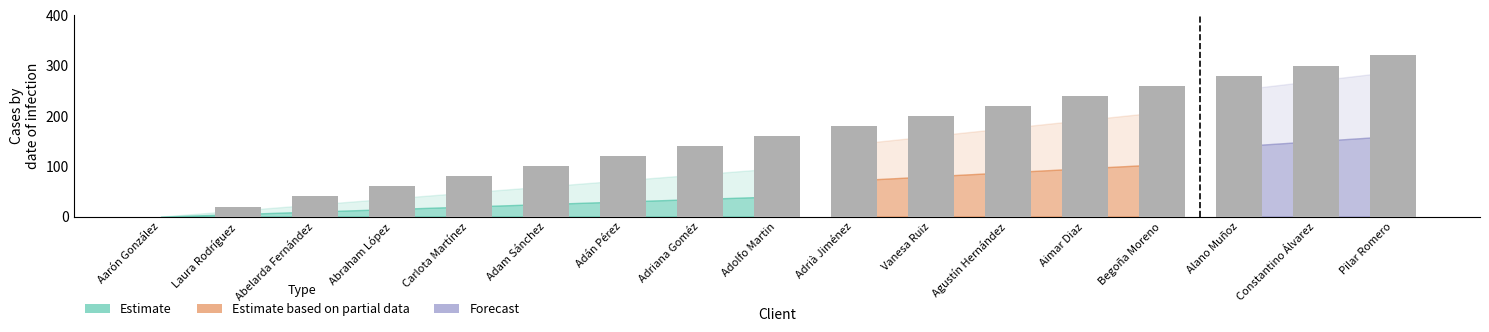

Which label corresponds to the largest value in the chart?

Pilar Romero